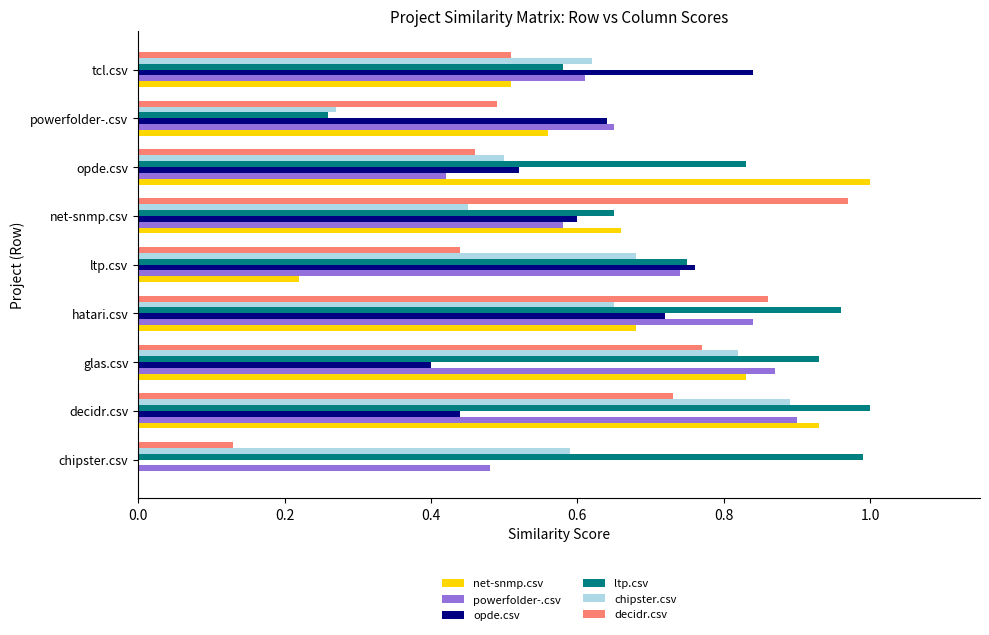

What is the sum of the powerfolder-.csv values at powerfolder-.csv and chipster.csv?

1.1